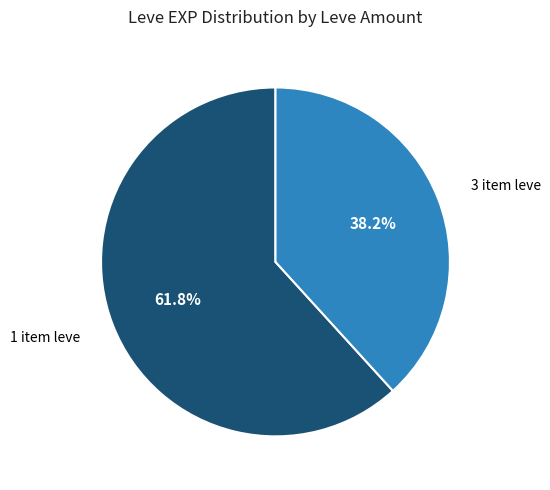

Is there any slice that represents more than half of the pie?

Yes